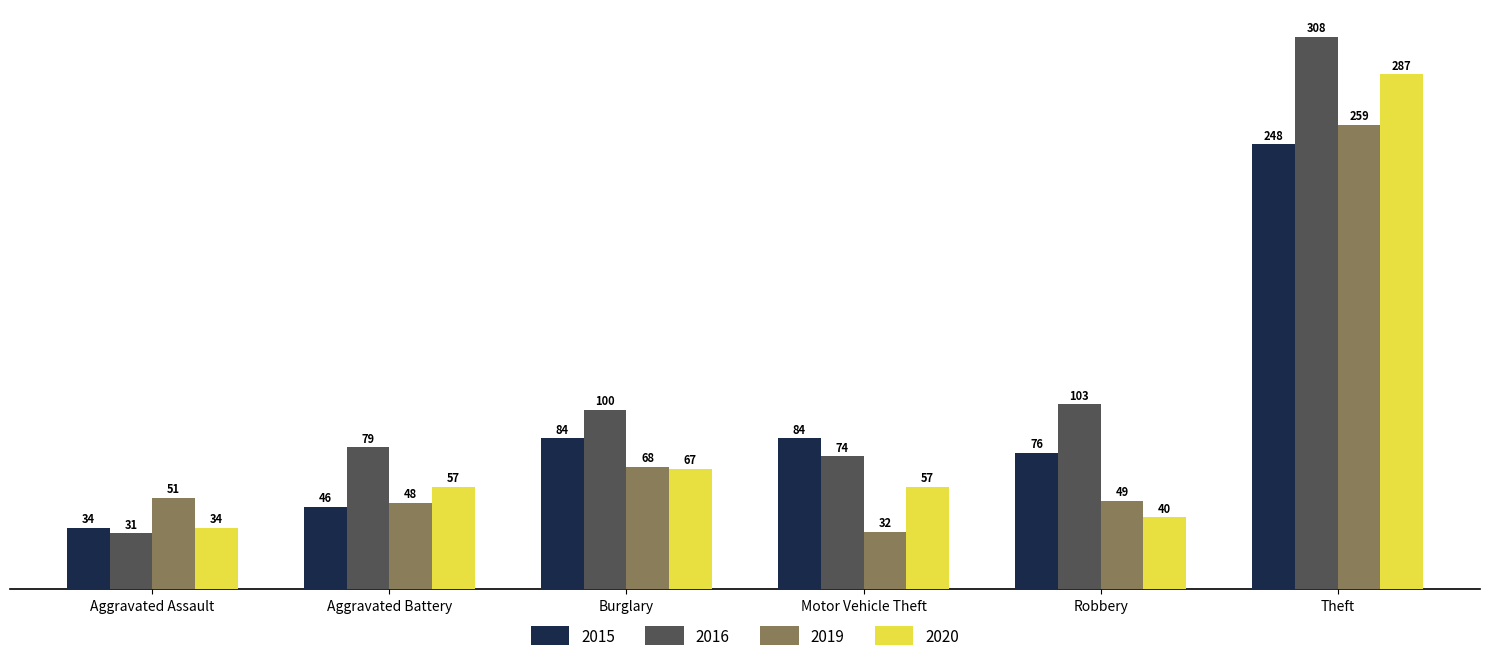

How many bars are there in total?

24